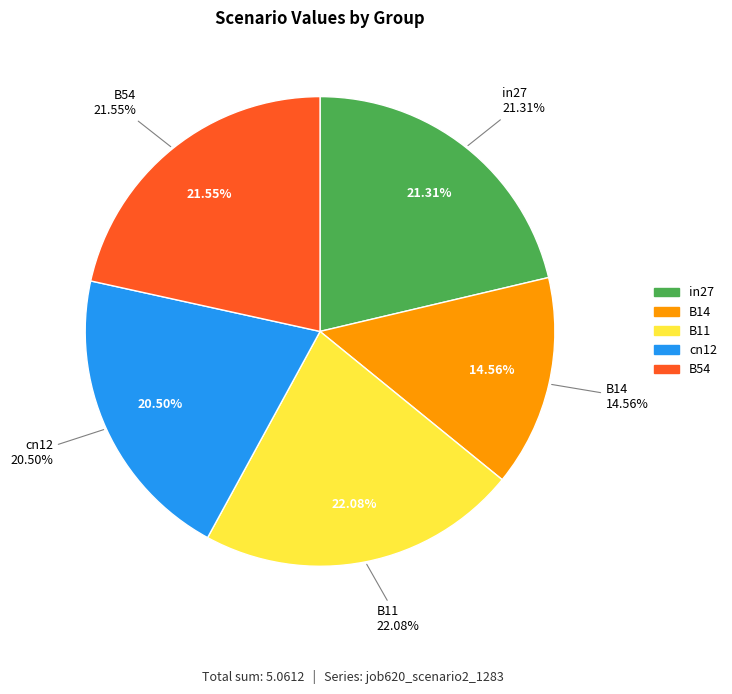

To the nearest percent, what portion does B54 represent?

22%